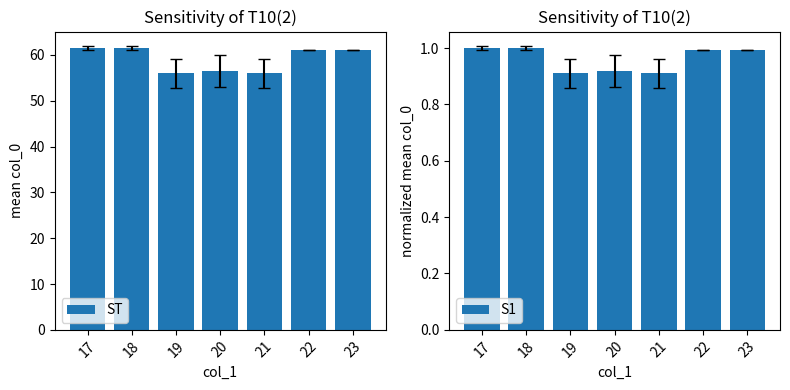

Rank the series at 18 from lowest to highest value.

S1, ST